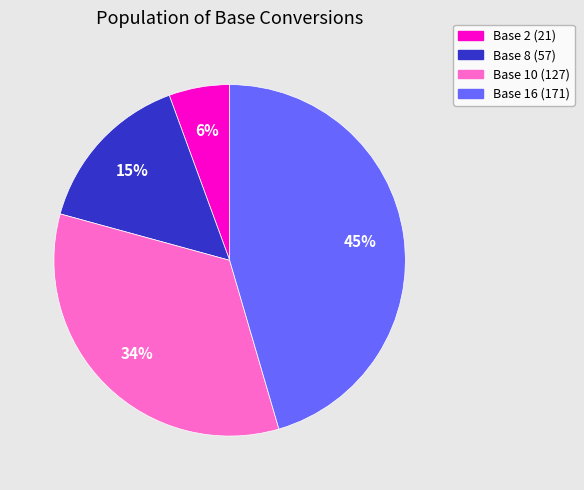

Rank the categories by value from lowest to highest.

Base 2 (21), Base 8 (57), Base 10 (127), Base 16 (171)